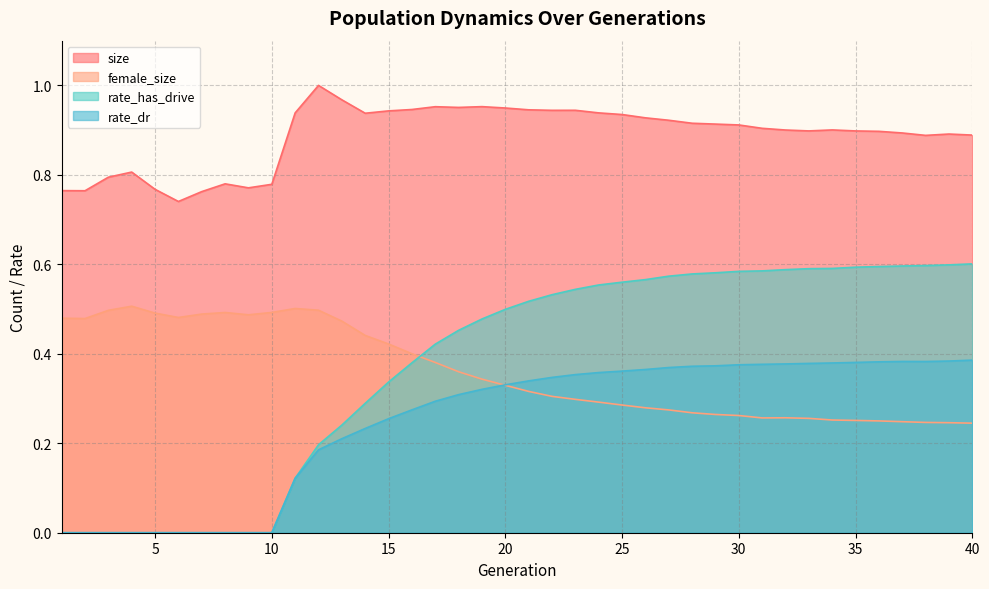

Reading left to right, what are all the values shown in this chart?

size: 1=0.8	2=0.8	3=0.8	4=0.8	5=0.8	6=0.7	7=0.8	8=0.8	9=0.8	10=0.8	11=0.9	12=1.0	13=1.0	14=0.9	15=0.9	16=0.9	17=1.0	18=1.0	19=1.0	20=0.9	21=0.9	22=0.9	23=0.9	24=0.9	25=0.9	26=0.9	27=0.9	28=0.9	29=0.9	30=0.9	31=0.9	32=0.9	33=0.9	34=0.9	35=0.9	36=0.9	37=0.9	38=0.9	39=0.9	40=0.9
female_size: 1=0.5	2=0.5	3=0.5	4=0.5	5=0.5	6=0.5	7=0.5	8=0.5	9=0.5	10=0.5	11=0.5	12=0.5	13=0.5	14=0.4	15=0.4	16=0.4	17=0.4	18=0.4	19=0.3	20=0.3	21=0.3	22=0.3	23=0.3	24=0.3	25=0.3	26=0.3	27=0.3	28=0.3	29=0.3	30=0.3	31=0.3	32=0.3	33=0.3	34=0.3	35=0.3	36=0.2	37=0.2	38=0.2	39=0.2	40=0.2
rate_has_drive: 1=0.0	2=0.0	3=0.0	4=0.0	5=0.0	6=0.0	7=0.0	8=0.0	9=0.0	10=0.0	11=0.1	12=0.2	13=0.2	14=0.3	15=0.3	16=0.4	17=0.4	18=0.5	19=0.5	20=0.5	21=0.5	22=0.5	23=0.5	24=0.6	25=0.6	26=0.6	27=0.6	28=0.6	29=0.6	30=0.6	31=0.6	32=0.6	33=0.6	34=0.6	35=0.6	36=0.6	37=0.6	38=0.6	39=0.6	40=0.6
rate_dr: 1=0.0	2=0.0	3=0.0	4=0.0	5=0.0	6=0.0	7=0.0	8=0.0	9=0.0	10=0.0	11=0.1	12=0.2	13=0.2	14=0.2	15=0.3	16=0.3	17=0.3	18=0.3	19=0.3	20=0.3	21=0.3	22=0.3	23=0.4	24=0.4	25=0.4	26=0.4	27=0.4	28=0.4	29=0.4	30=0.4	31=0.4	32=0.4	33=0.4	34=0.4	35=0.4	36=0.4	37=0.4	38=0.4	39=0.4	40=0.4